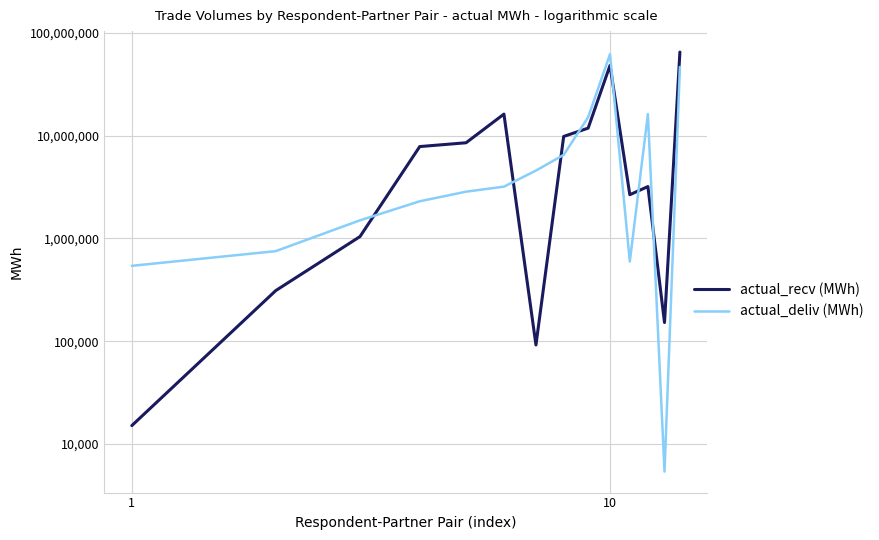

What is the spread (max minus min) of values at 1?

527088